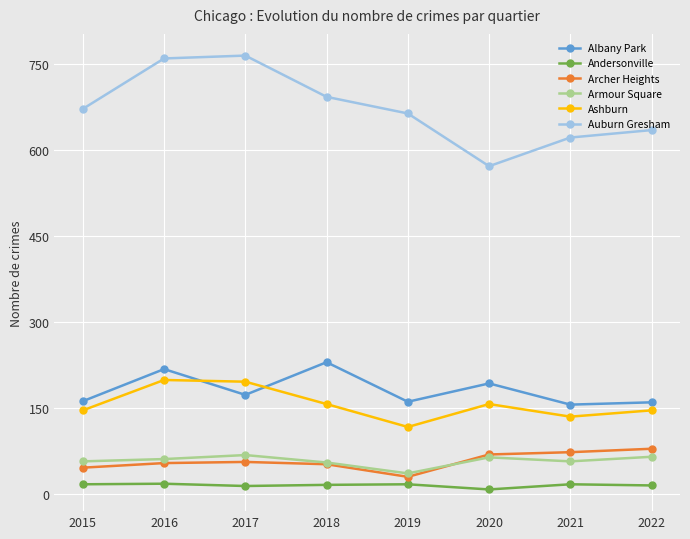

Between 2017 and 2022, which series saw the biggest shift?

Auburn Gresham